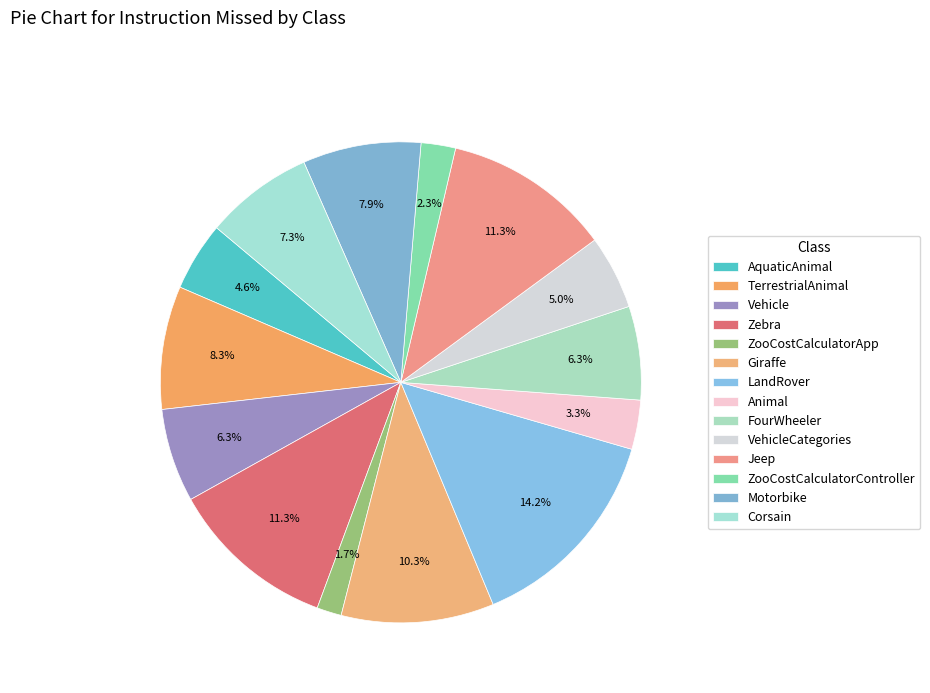

To the nearest percent, what is the difference between the ZooCostCalculatorApp and TerrestrialAnimal slice percentages?

7%